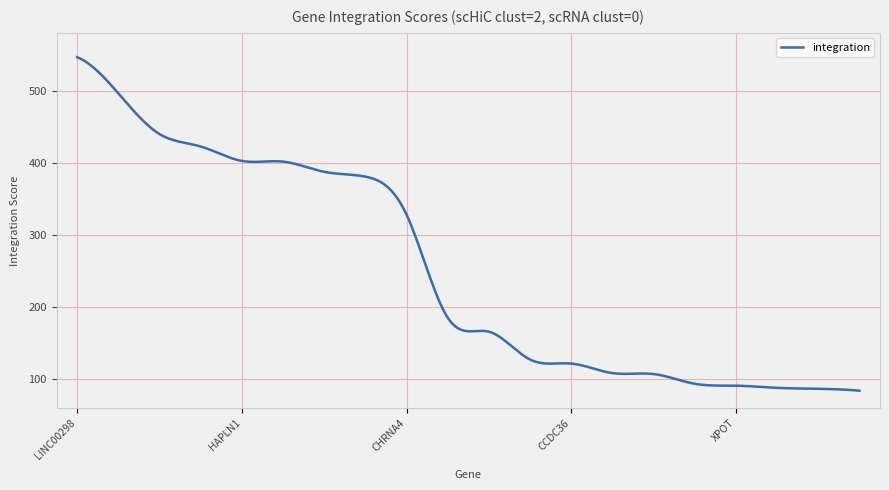

What is the greatest value displayed?

546.3